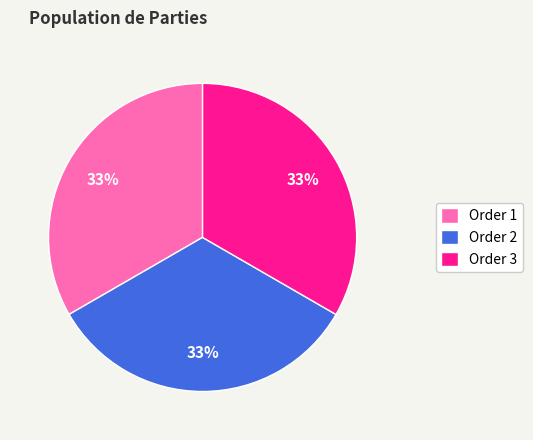

To the nearest percent, what portion does Order 1 represent?

33%